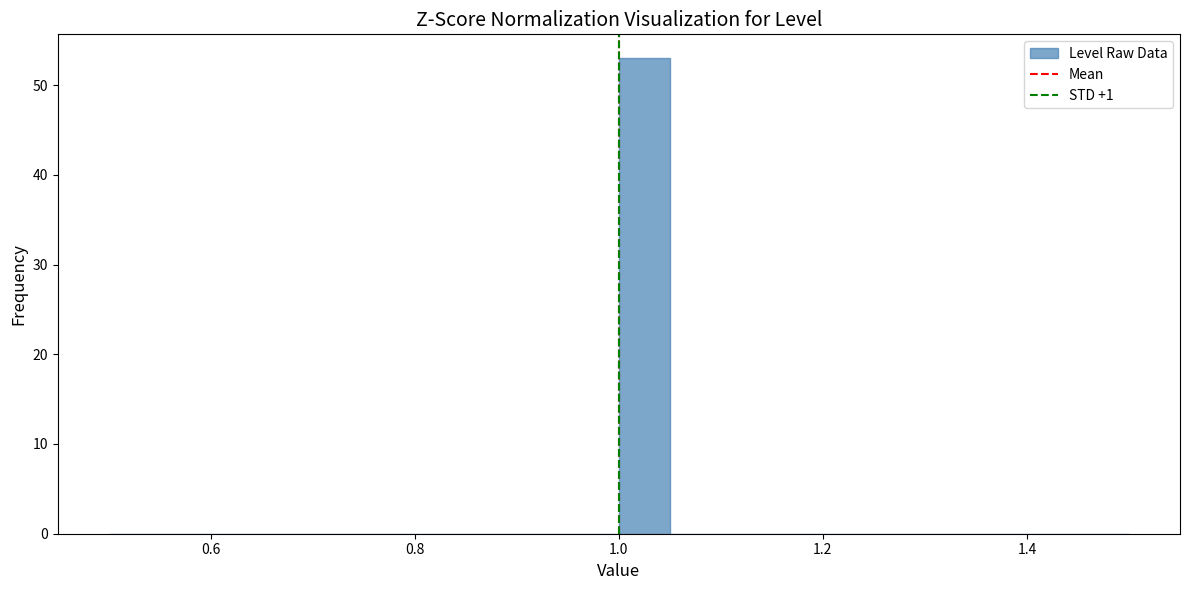

Read against the x-axis, roughly where is the centre of the tallest bar?

1.02